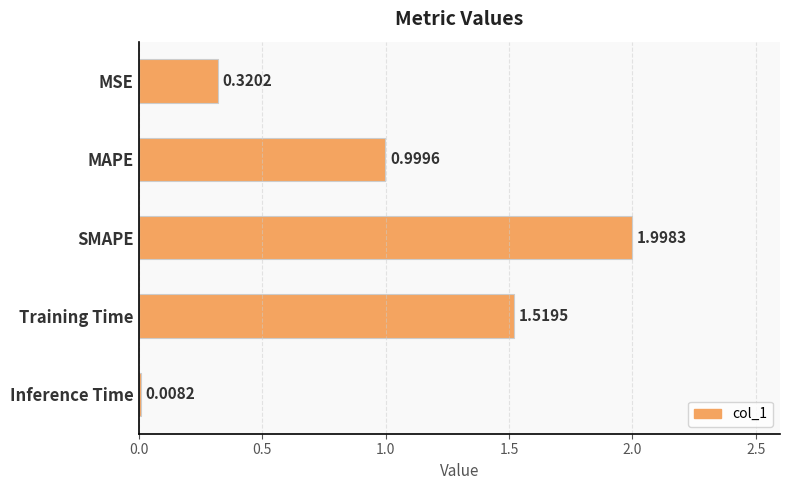

What is the change in value from SMAPE to Inference Time?

-2.0